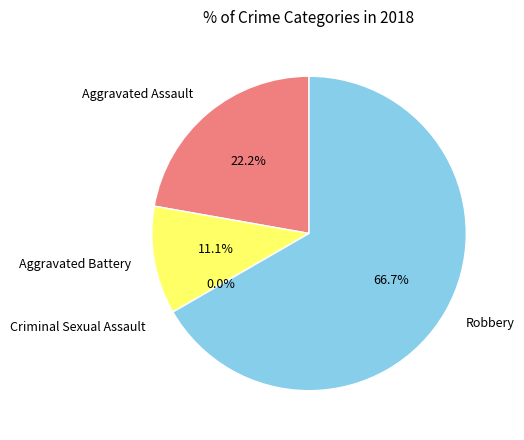

To the nearest percent, what is the difference between the Aggravated Assault and Criminal Sexual Assault slice percentages?

22%